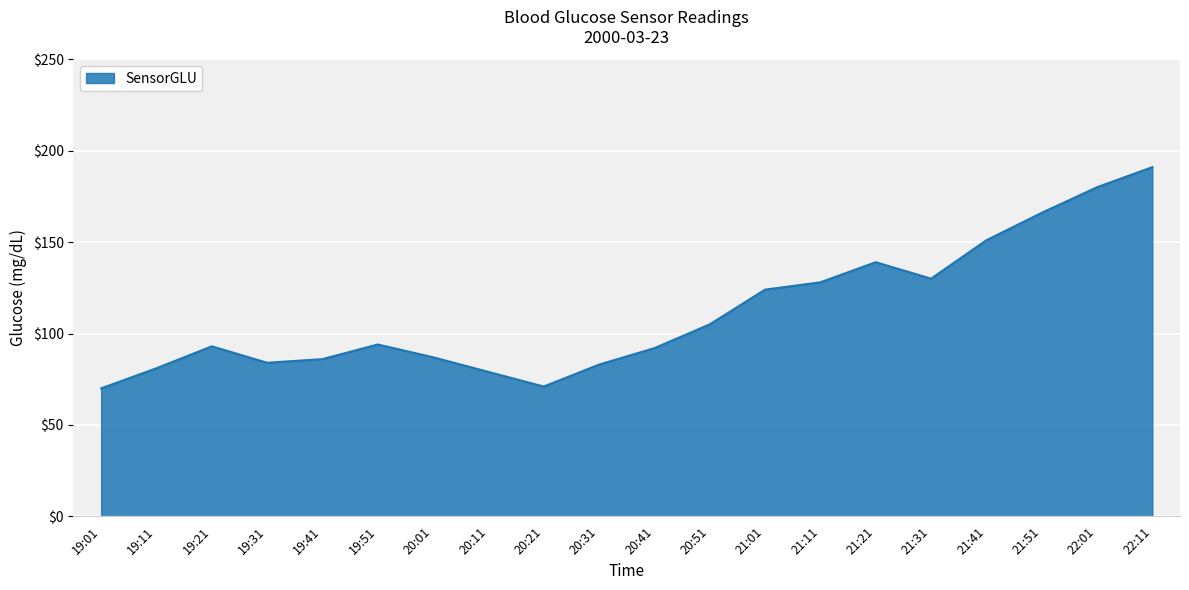

The value at 20:41 is 92. True or false?

True